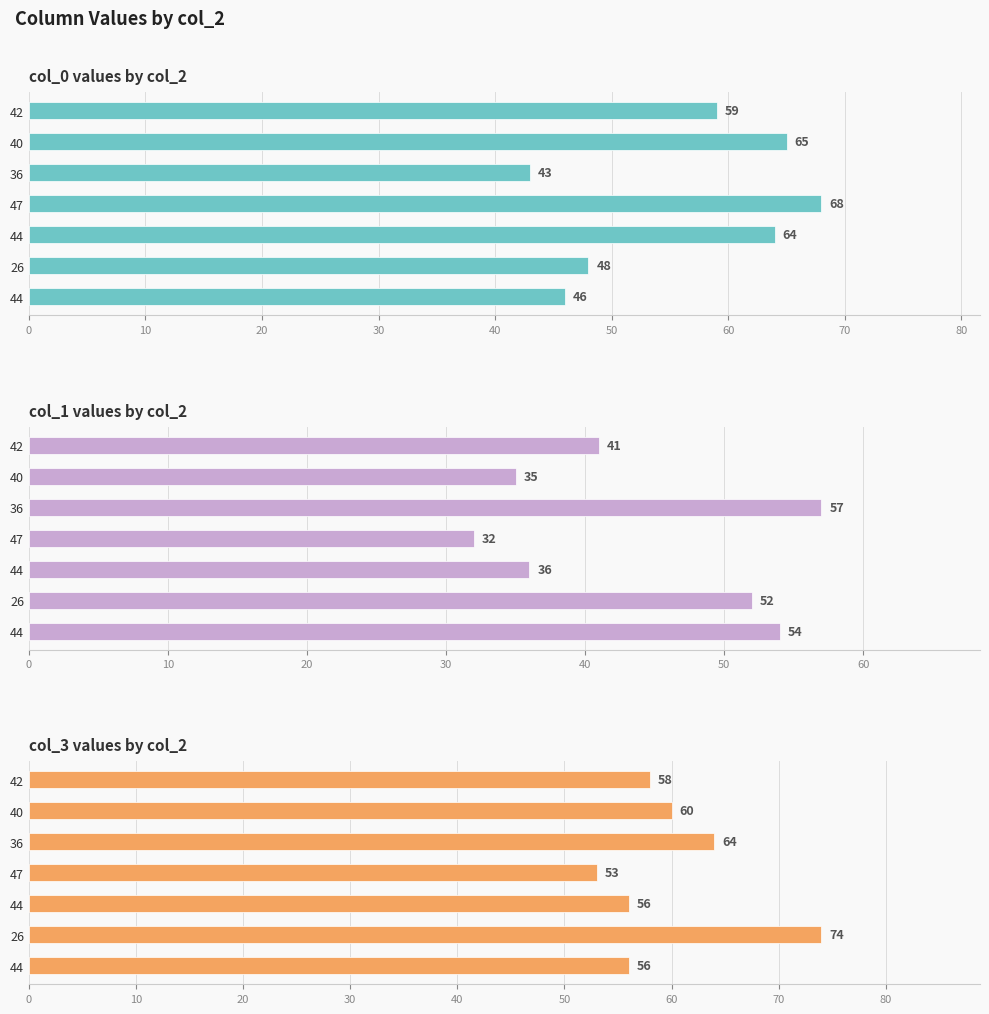

How many series are shown in this chart?

3